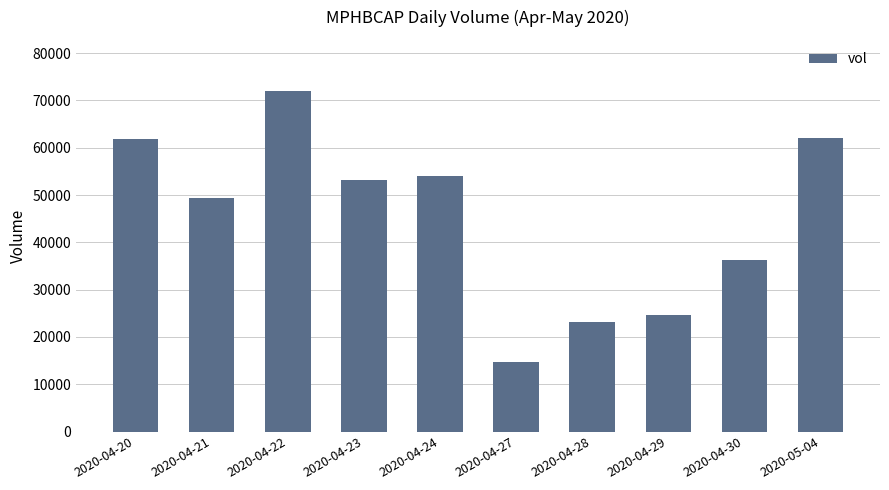

What is the change in value from 2020-04-24 to 2020-04-28?

-30800